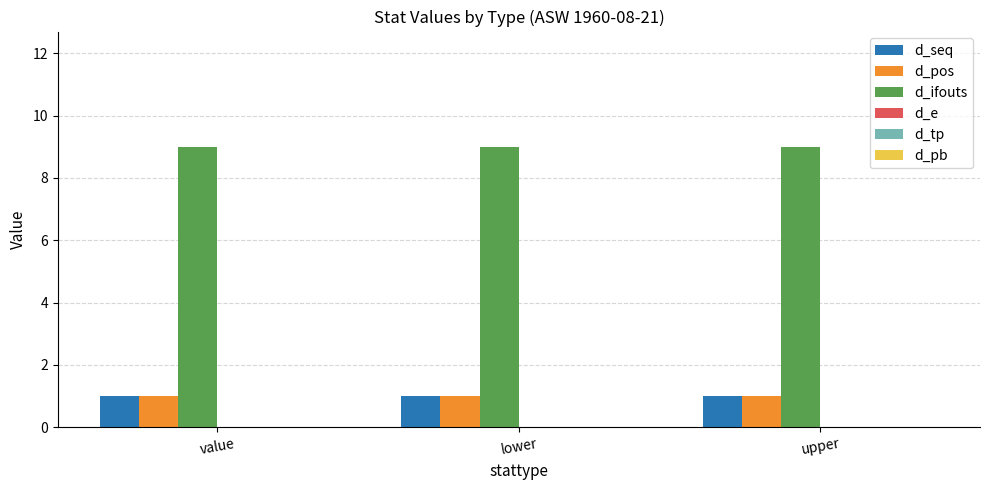

Is it true that d_ifouts equals 13 at upper?

False